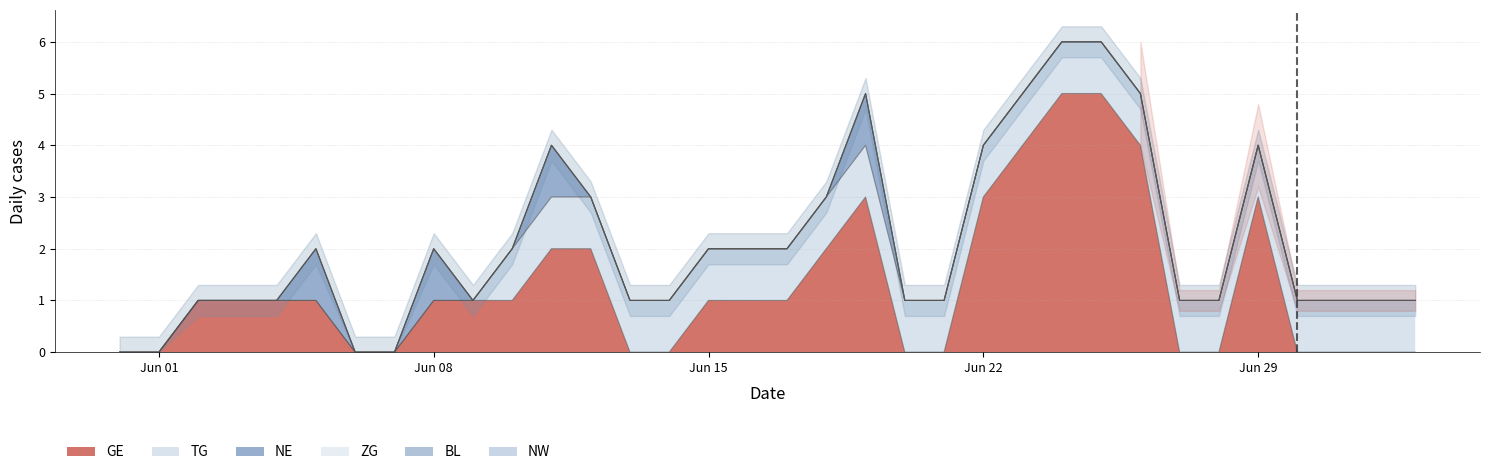

True or false: GE has a value of 5 at Jun 22.

False